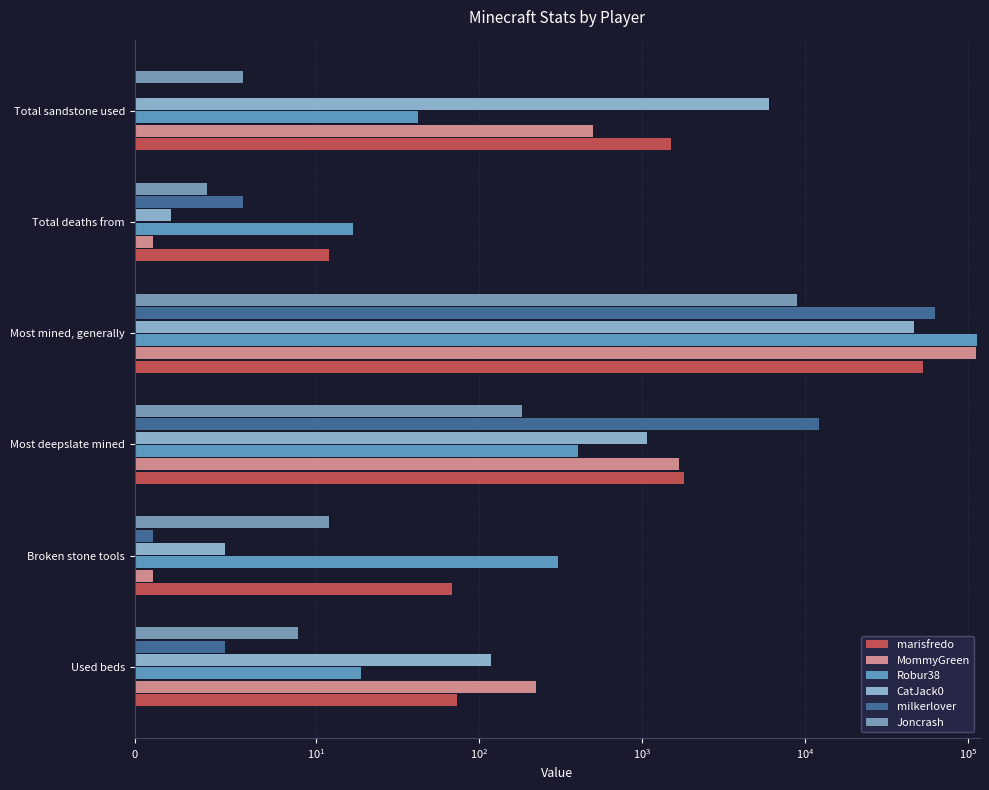

What is the lowest value of the marisfredo series?

12